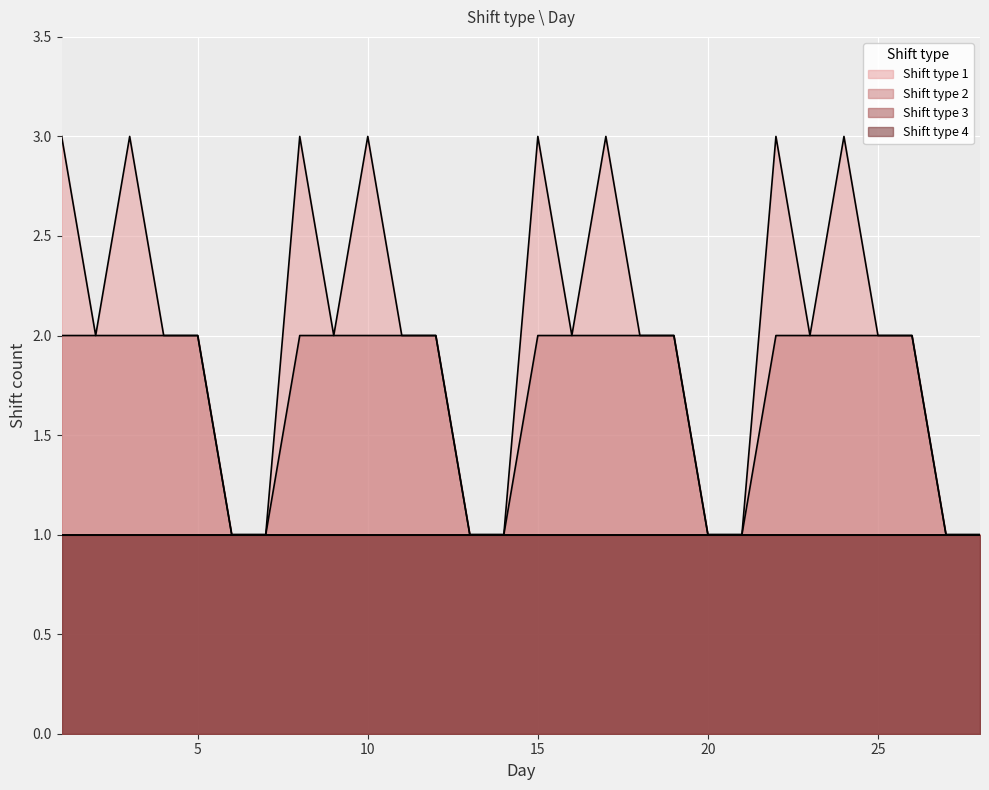

How many Shift type 1 values are between 1 and 3?

28